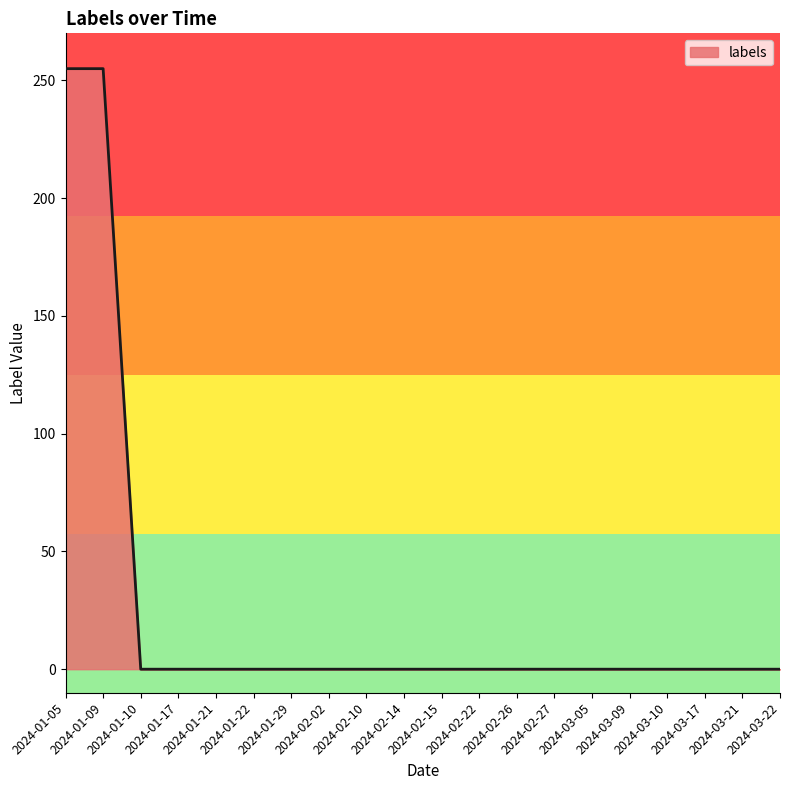

Count the number of categories in the chart.

20